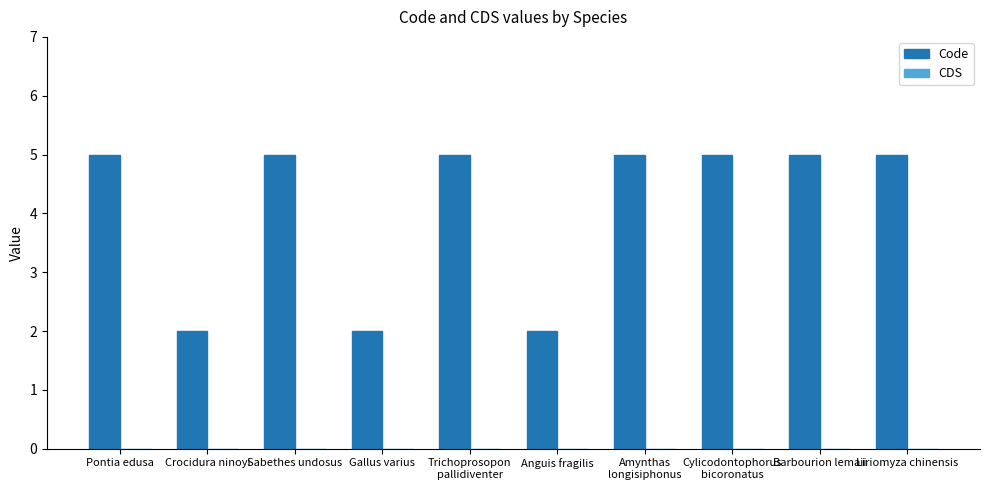

What is the maximum value shown in the chart?

5